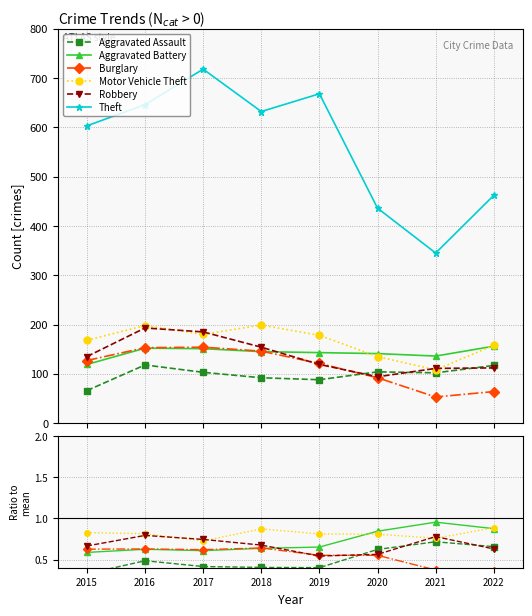

Where do Burglary and Aggravated Battery first cross each other?

2018 and 2019